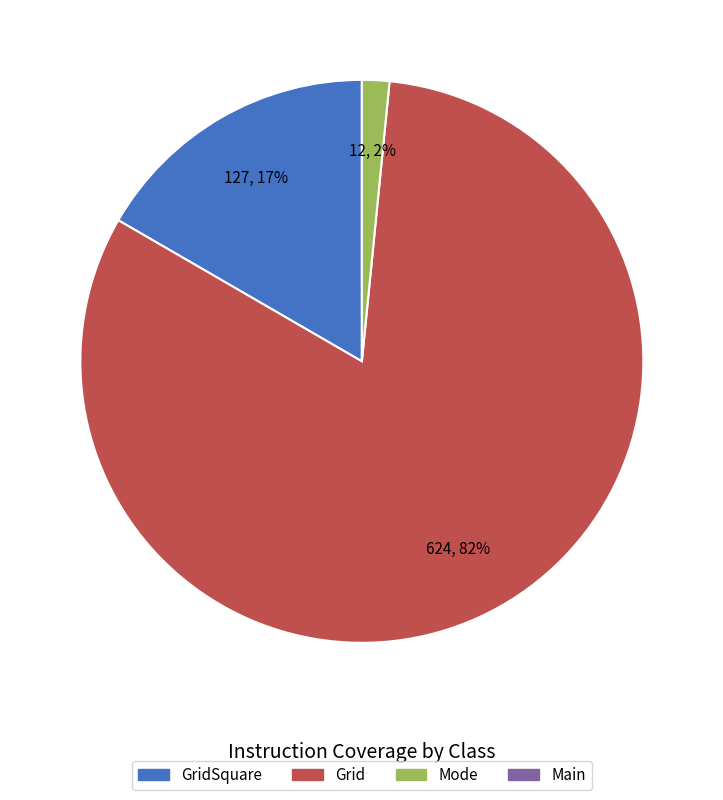

To the nearest percent, what is the average slice percentage?

33%